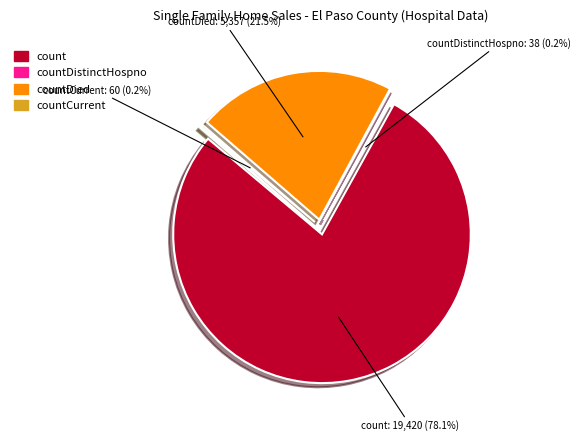

Does any single category account for the majority?

Yes